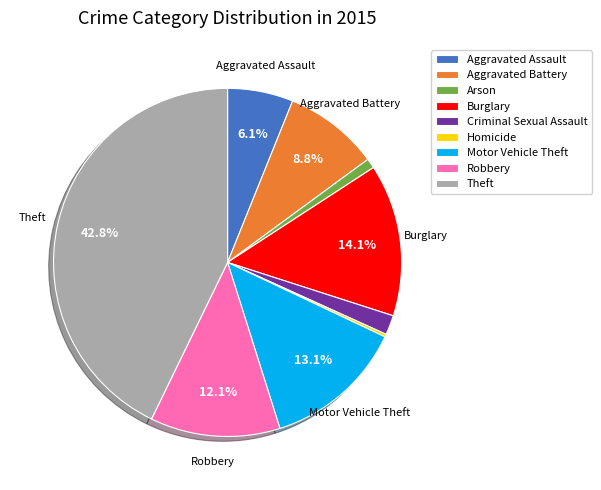

To the nearest percent, what is the difference between the Criminal Sexual Assault and Robbery slice percentages?

10%